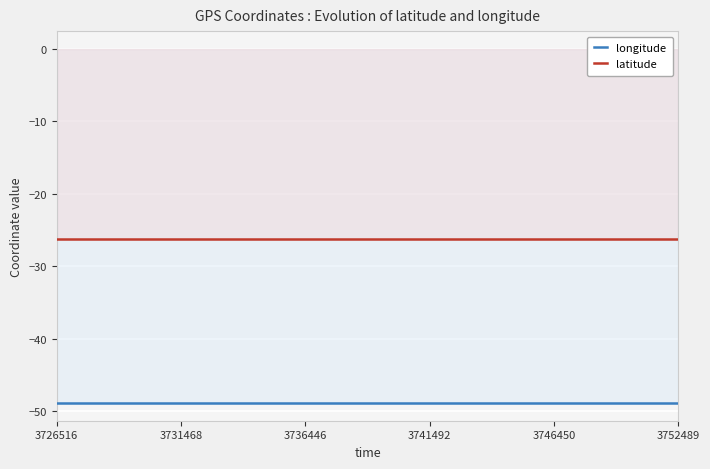

What is the value of the latitude point at the 19th from the left?

-26.3